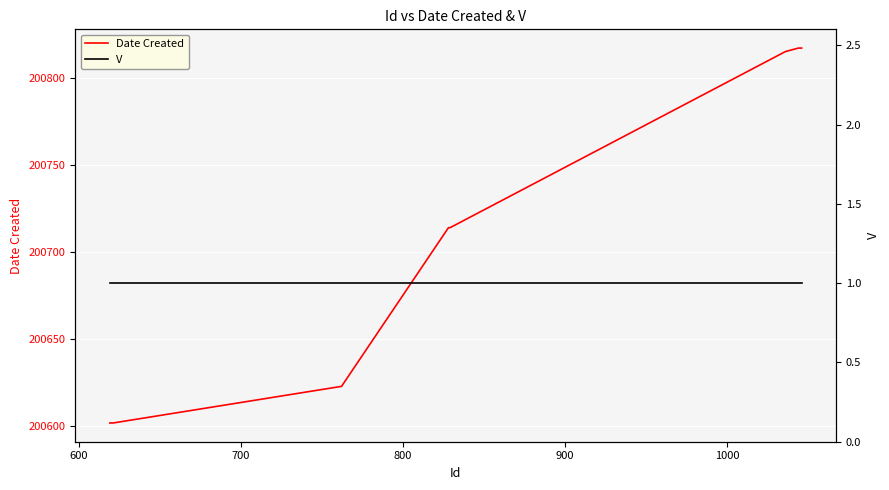

The value of V at 600 is 1. True or false?

True